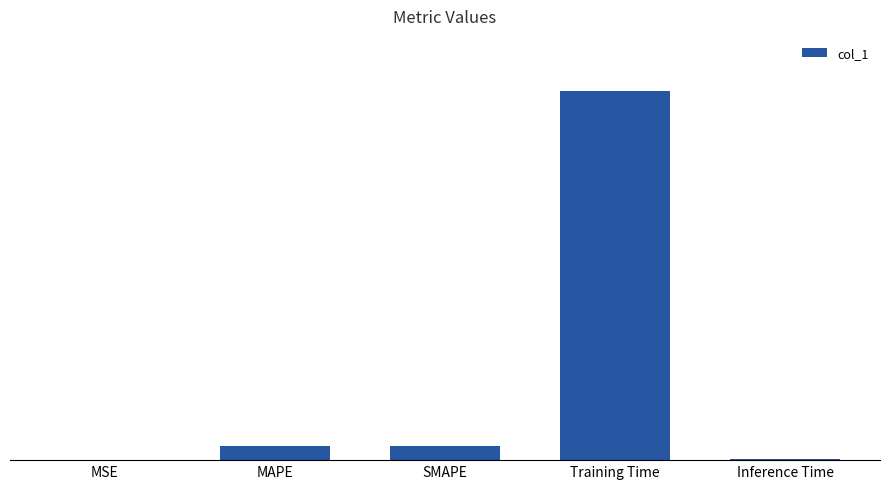

Which category has the highest value across all series?

Training Time